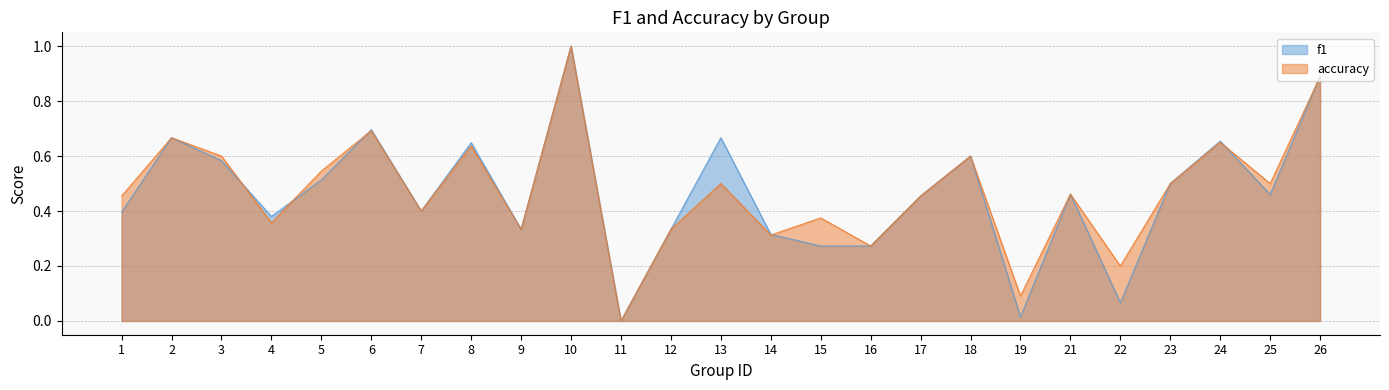

The value of accuracy at 14 is 0.5. True or false?

False